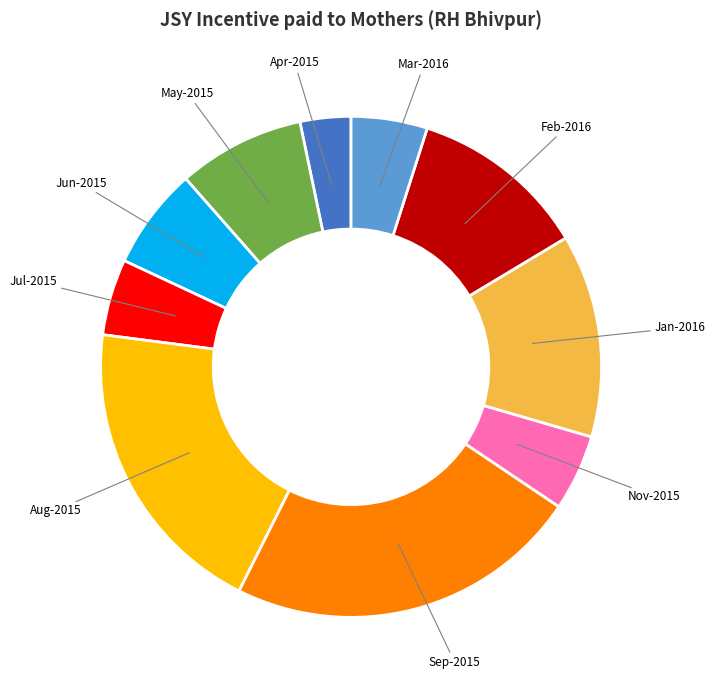

Is there a majority slice in this chart?

No